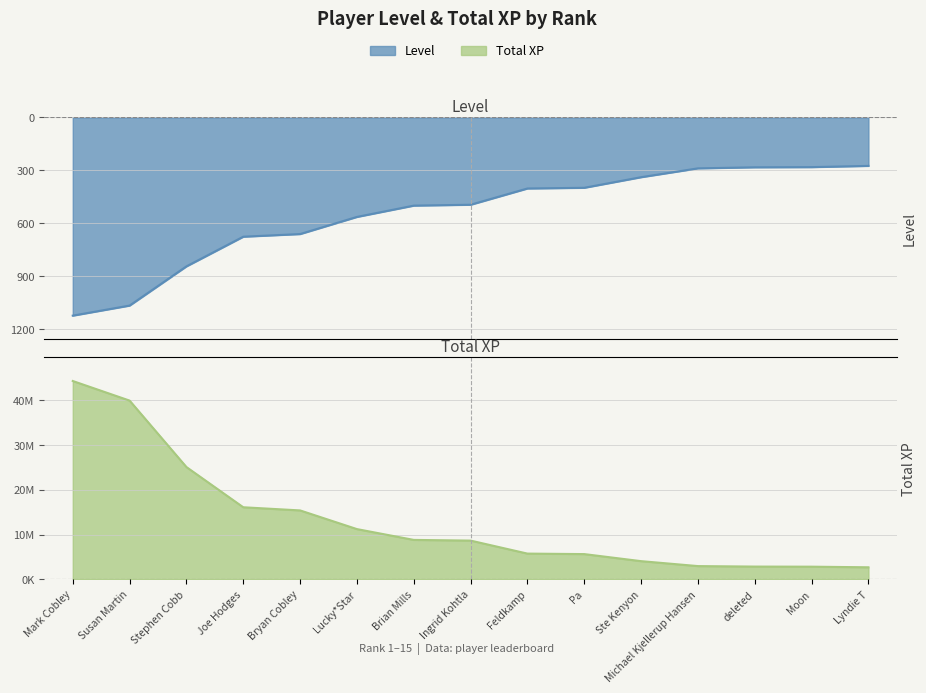

How many lines are shown in the chart?

2